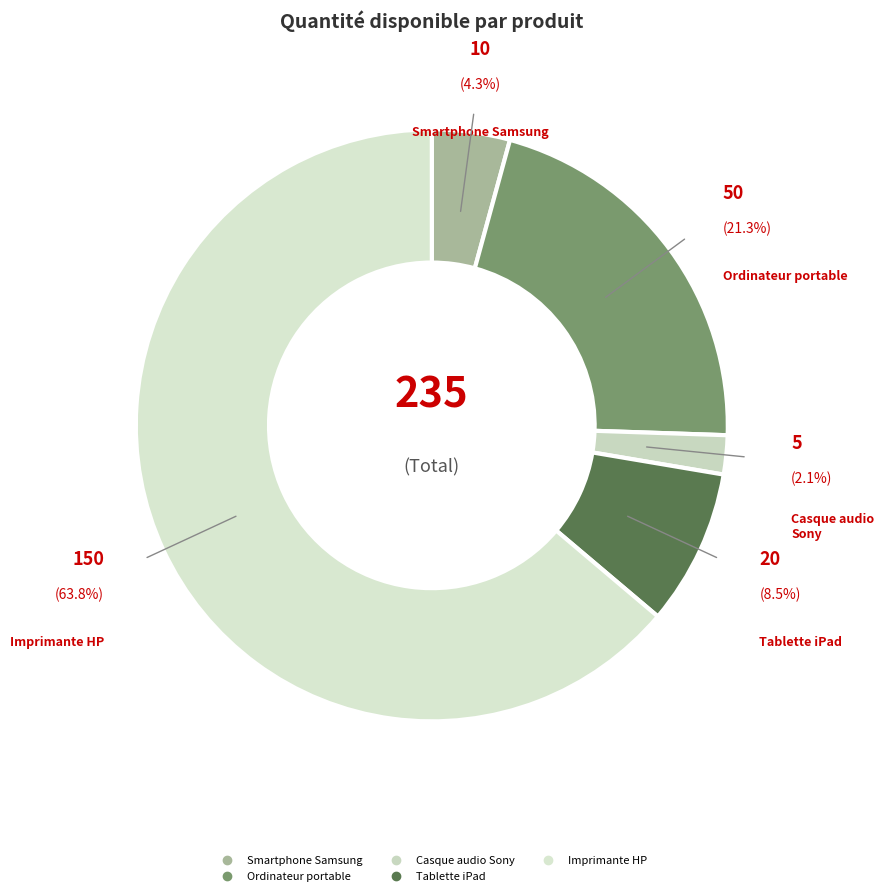

Between Imprimante HP and Smartphone Samsung, which is larger?

Imprimante HP